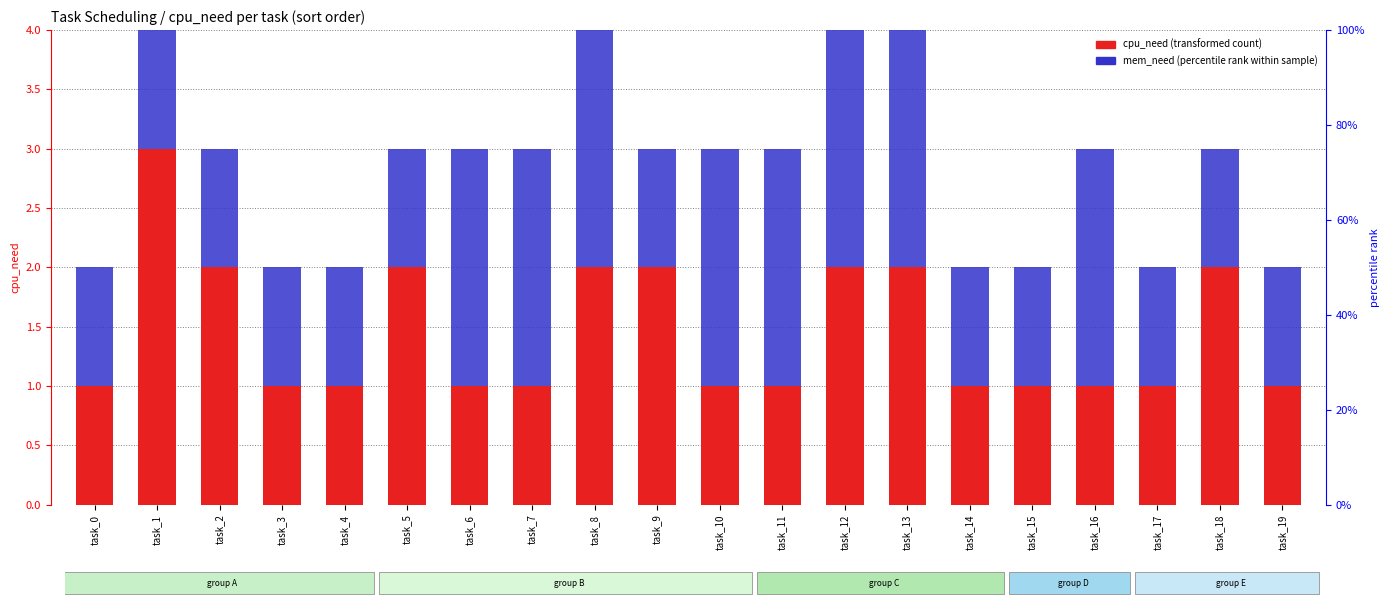

What is the maximum value shown in the chart?

3